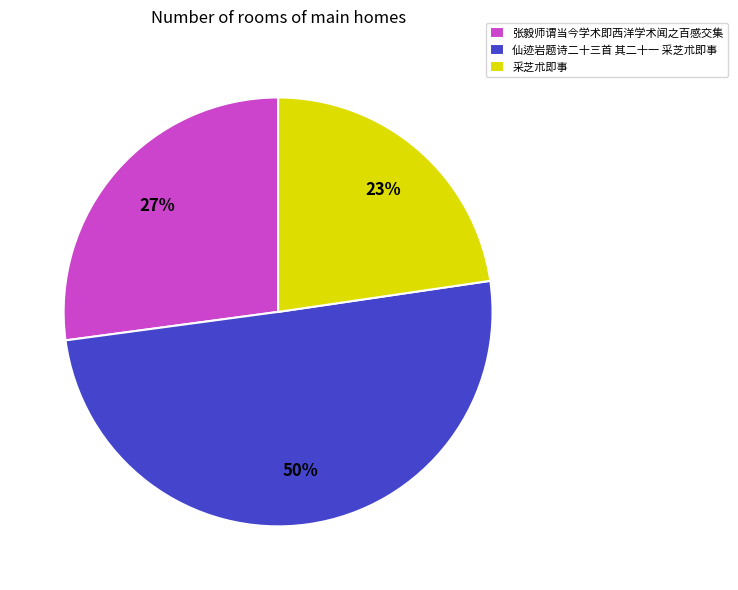

Combined, do 采芝朮即事 and 仙迹岩题诗二十三首 其二十一 采芝朮即事 account for over 50%?

Yes